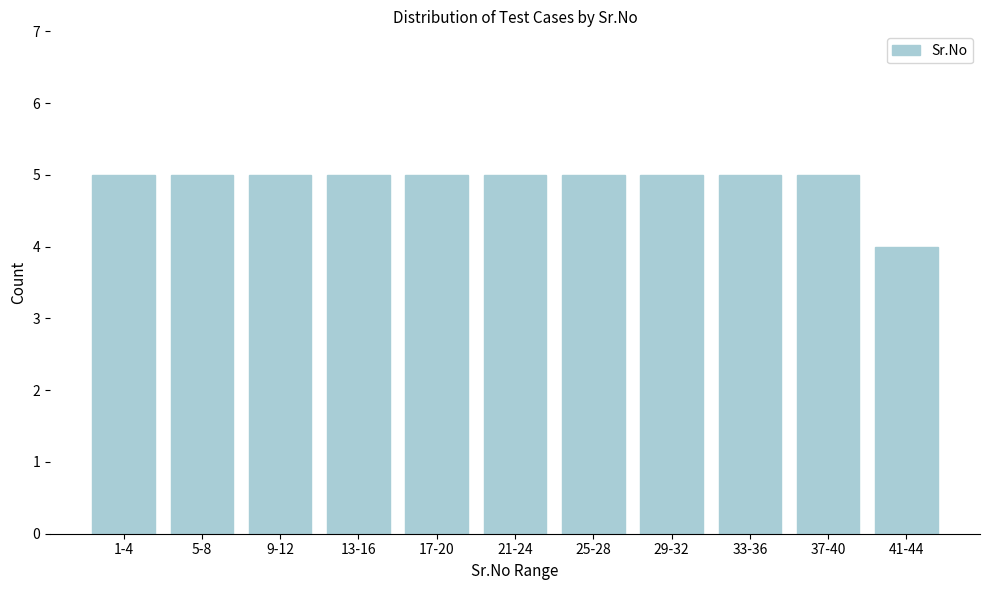

Reading right to left, what are all the values shown in this chart?

4	5	5	5	5	5	5	5	5	5	5